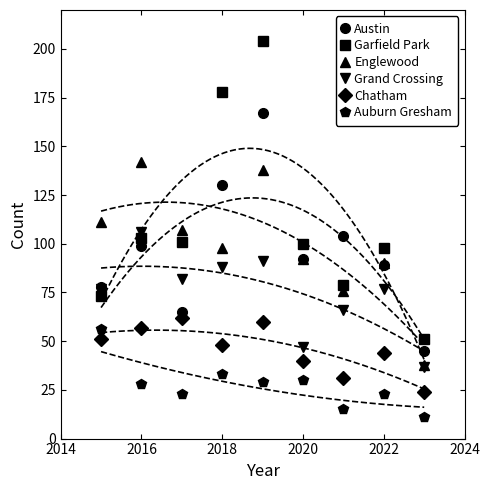

True or false: Garfield Park has more than 0 interior local peaks.

True